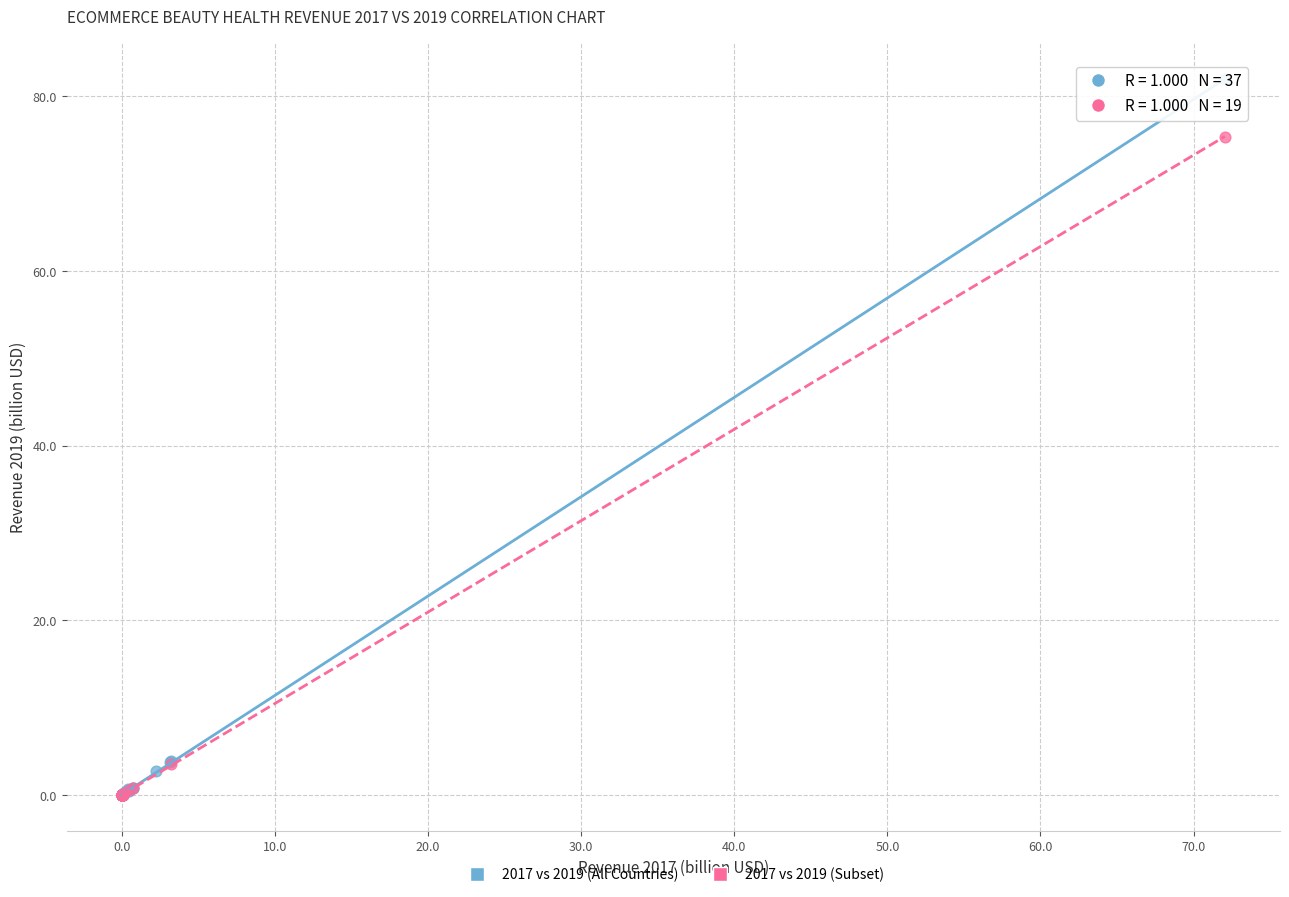

Which series contains the highest Y value?

2017 vs 2019 (All Countries)